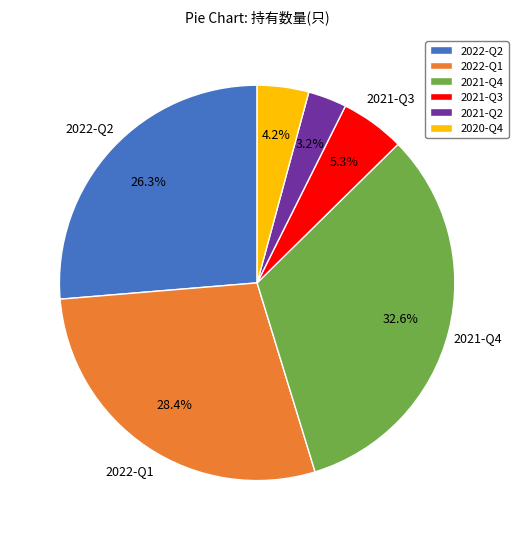

What is the smallest slice in the pie chart?

2021-Q2